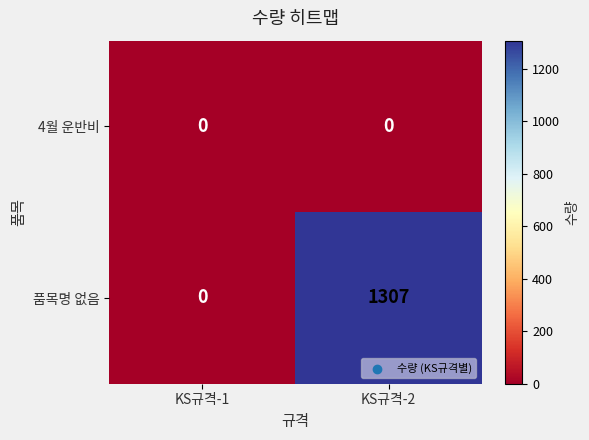

How many series are shown in this chart?

2